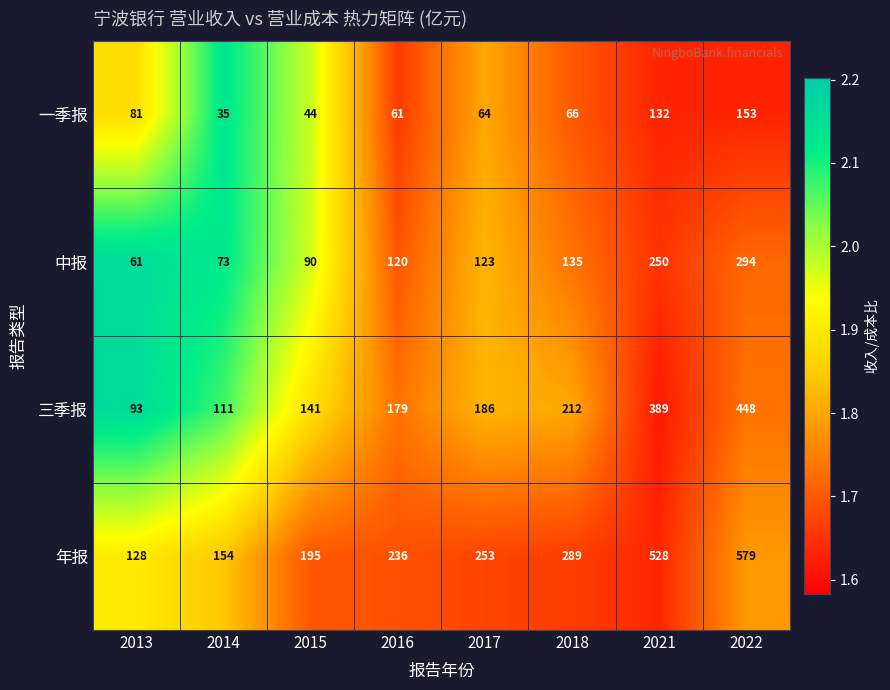

Is the value of 一季报 at 2018 greater than the value of 三季报 at 2017?

No